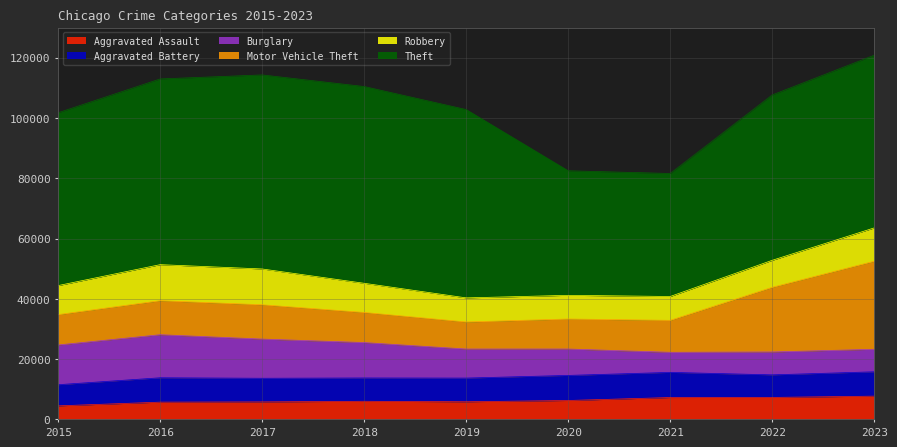

Where does the Aggravated Battery series first go above 7858?

2016